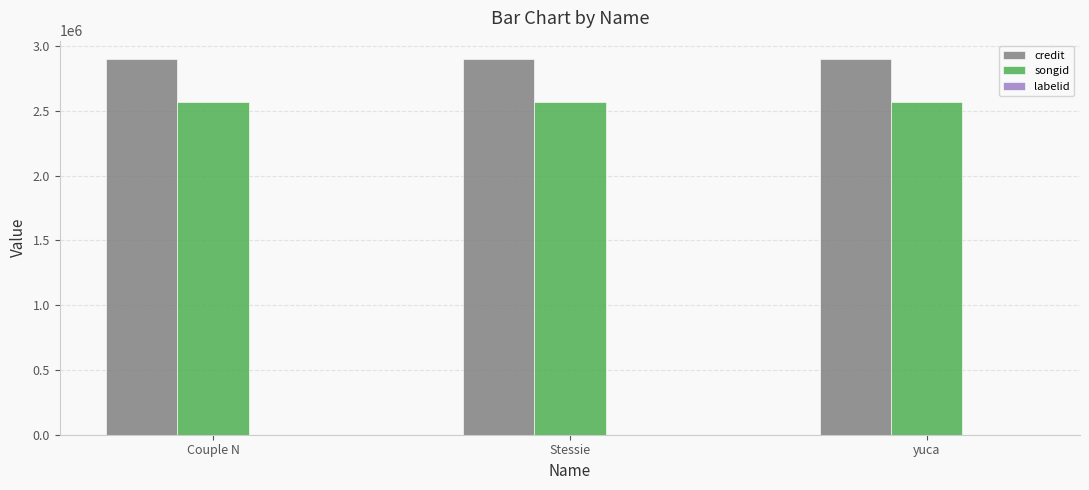

How many categories are shown in the chart?

3